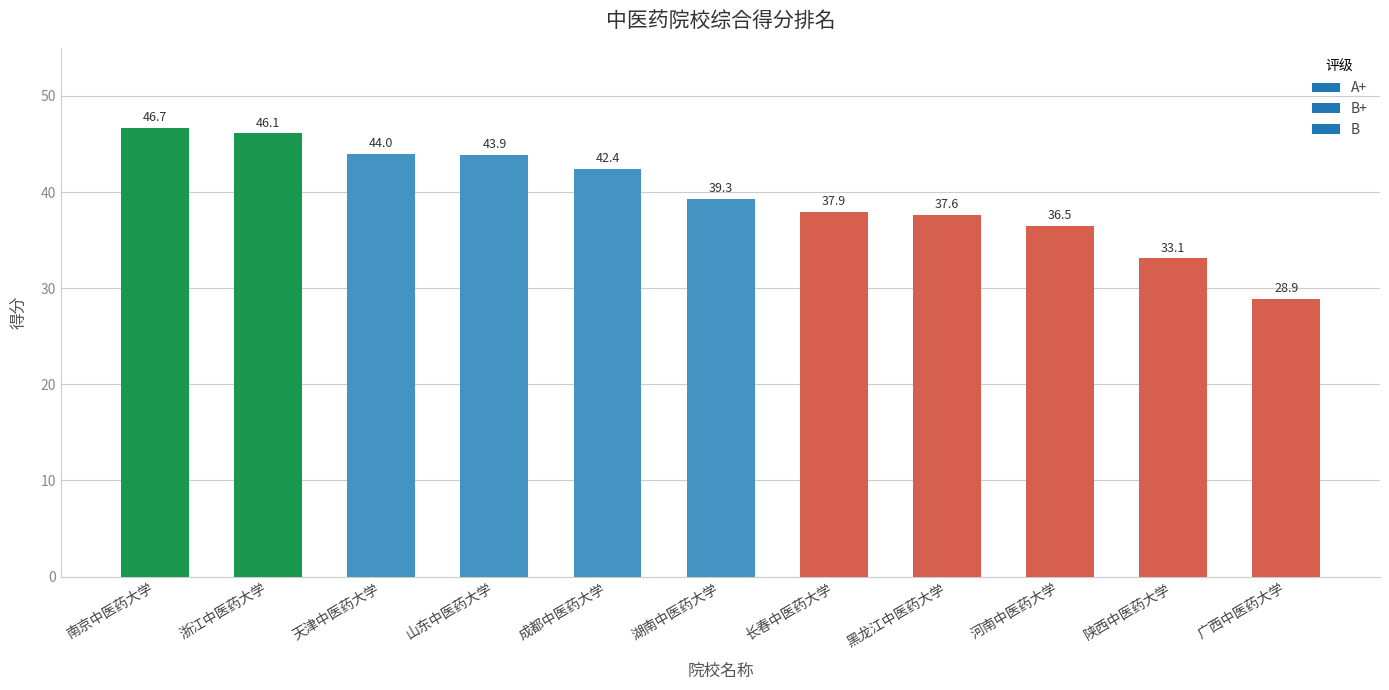

What is the sum of the values at 天津中医药大学 and 成都中医药大学?

86.4